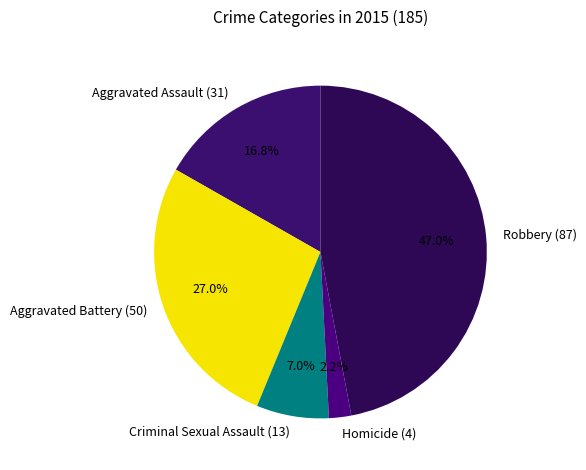

Which category has the biggest portion of the pie?

Robbery